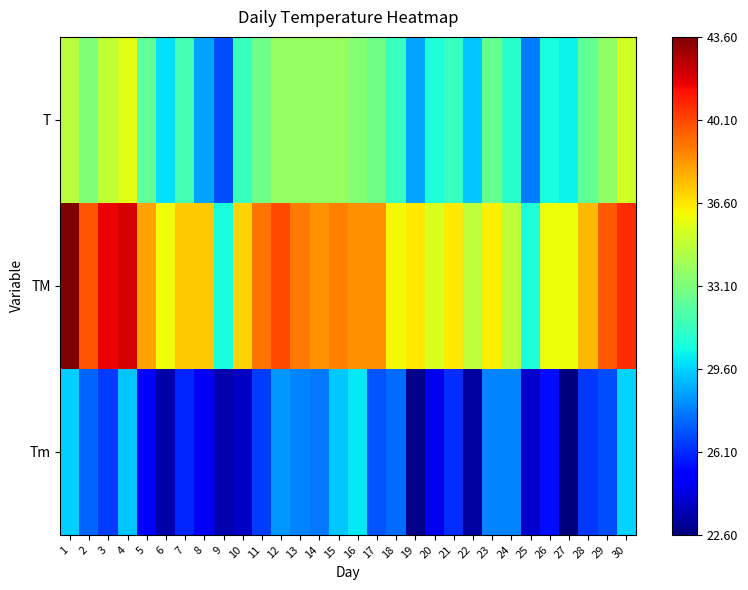

Reading left to right, what are all the values shown in this chart?

T: 1=34.7	2=33.2	3=34.9	4=35.7	5=32.4	6=29.9	7=31.7	8=28.6	9=26.8	10=31.4	11=32.8	12=33.7	13=33.7	14=33.7	15=33.8	16=33.3	17=32.8	18=31.3	19=28.6	20=30.8	21=31.3	22=29.4	23=32.6	24=31.0	25=27.8	26=30.6	27=30.3	28=32.5	29=33.6	30=35.3
TM: 1=43.6	2=39.8	3=41.6	4=42.0	5=38.1	6=36.0	7=37.2	8=37.2	9=30.6	10=37.0	11=39.1	12=40.0	13=39.0	14=38.4	15=38.8	16=38.5	17=38.5	18=36.2	19=36.5	20=35.5	21=36.5	22=34.8	23=36.3	24=34.8	25=30.8	26=36.0	27=36.0	28=37.6	29=39.7	30=40.7
Tm: 1=29.5	2=27.3	3=26.5	4=29.3	5=25.0	6=23.4	7=26.0	8=24.8	9=23.5	10=23.9	11=26.5	12=28.4	13=28.0	14=27.7	15=29.4	16=30.0	17=27.0	18=27.5	19=22.8	20=24.6	21=26.2	22=23.2	23=28.0	24=28.0	25=24.0	26=25.5	27=22.6	28=26.4	29=26.8	30=29.6